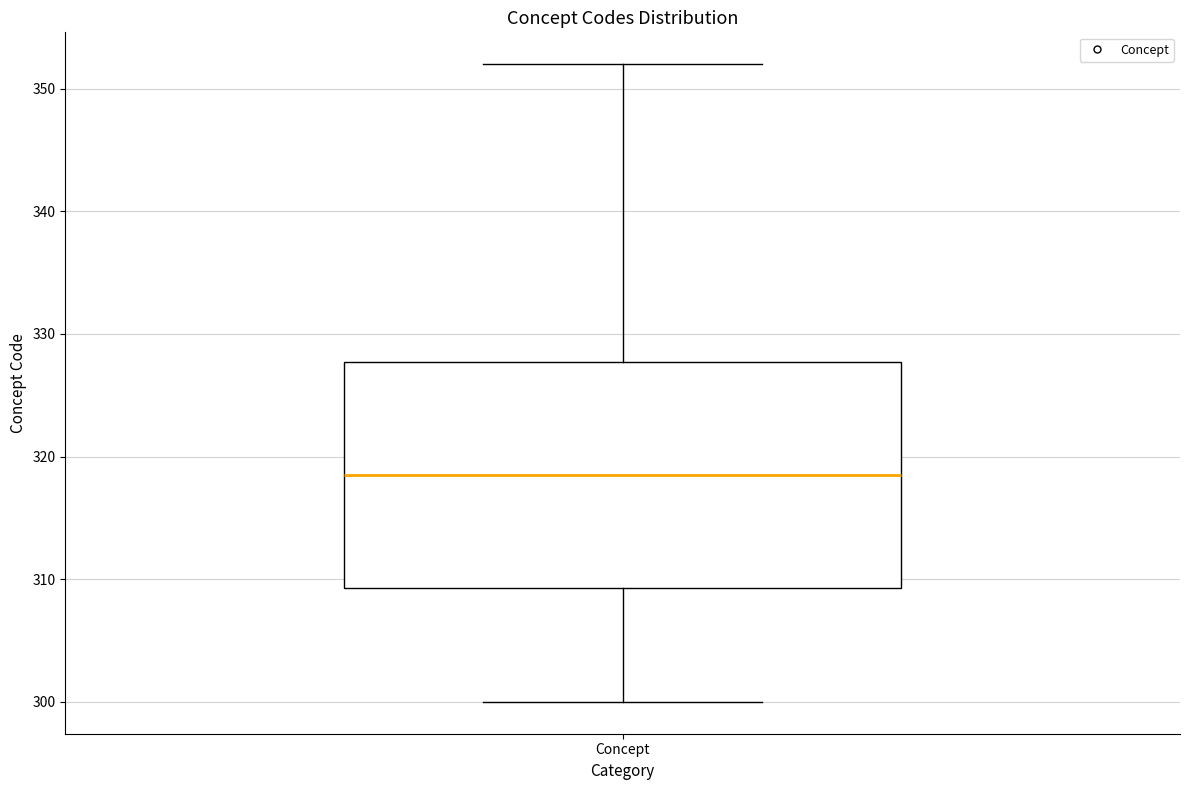

Where does the upper whisker of the box for Concept end on the y-axis? The values are not printed on the chart, so give them approximately, as read against the axis.

352